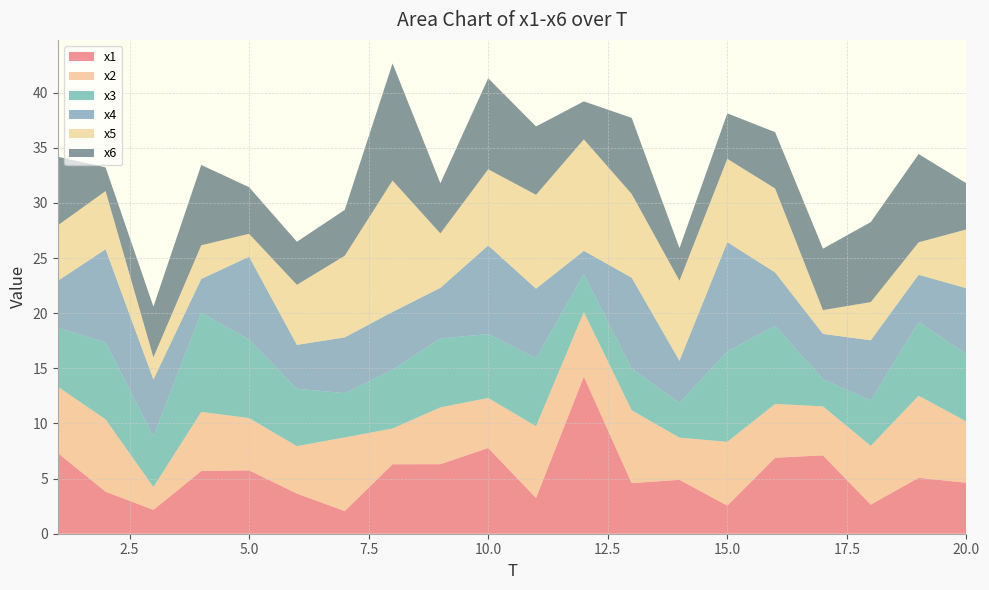

Reading right to left, transcribe all the data shown in this chart.

x1: 20=4.6	19=5.1	18=2.6	17=7.1	16=6.9	15=2.5	14=4.9	13=4.6	12=14.2	11=3.2	10=7.8	9=6.3	8=6.3	7=2.1	6=3.6	5=5.7	4=5.7	3=2.2	2=3.8	1=7.3
x2: 20=5.6	19=7.4	18=5.3	17=4.4	16=4.9	15=5.8	14=3.8	13=6.6	12=5.9	11=6.5	10=4.5	9=5.2	8=3.2	7=6.7	6=4.3	5=4.7	4=5.4	3=2.1	2=6.6	1=6.0
x3: 20=6.1	19=6.7	18=4.1	17=2.5	16=7.1	15=8.2	14=3.2	13=3.8	12=3.4	11=6.2	10=5.8	9=6.3	8=5.3	7=4.0	6=5.2	5=7.1	4=9.0	3=4.6	2=7.0	1=5.3
x4: 20=6.0	19=4.3	18=5.5	17=4.1	16=4.8	15=9.9	14=3.8	13=8.2	12=2.1	11=6.3	10=8.0	9=4.6	8=5.3	7=5.0	6=4.0	5=7.5	4=3.1	3=5.1	2=8.4	1=4.3
x5: 20=5.3	19=2.9	18=3.5	17=2.2	16=7.6	15=7.6	14=7.3	13=7.6	12=10.1	11=8.5	10=6.9	9=4.9	8=11.9	7=7.4	6=5.4	5=2.1	4=3.1	3=2.0	2=5.3	1=5.0
x6: 20=4.2	19=8.0	18=7.3	17=5.6	16=5.1	15=4.1	14=3.0	13=6.9	12=3.4	11=6.2	10=8.3	9=4.5	8=10.6	7=4.2	6=3.9	5=4.2	4=7.3	3=4.6	2=2.1	1=6.2